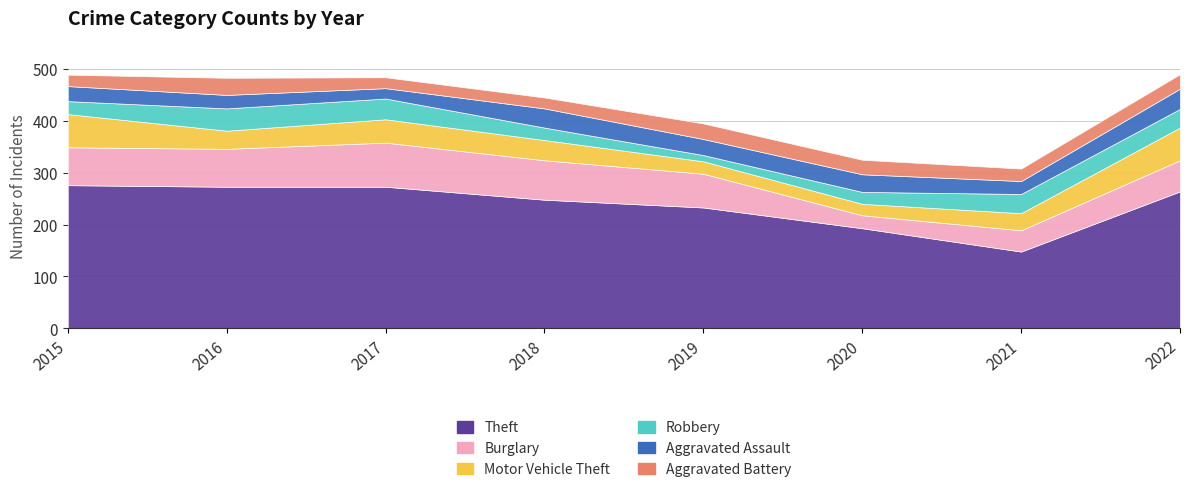

Reading left to right, extract all data points from this chart.

Theft: 276	273	273	248	233	193	148	264
Burglary: 73	73	85	76	65	25	41	60
Motor Vehicle Theft: 64	35	45	39	24	22	33	63
Robbery: 25	43	40	24	12	23	37	36
Aggravated Assault: 29	26	20	37	31	34	25	39
Aggravated Battery: 22	33	21	21	30	28	24	28